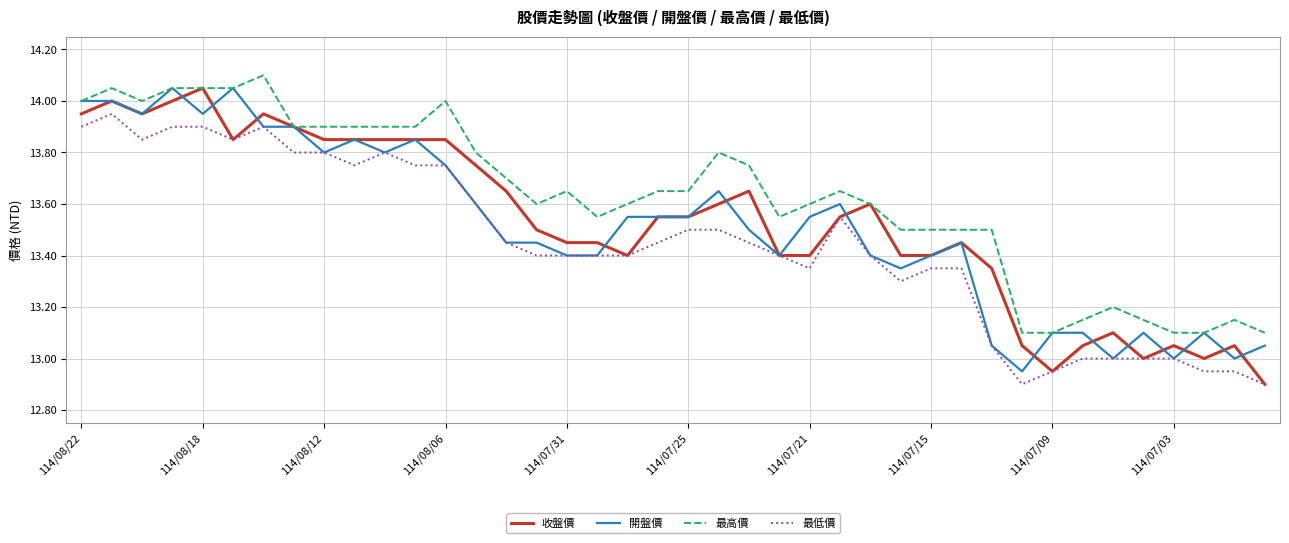

True or false: 最低價 and 最高價 intersect in this chart.

False